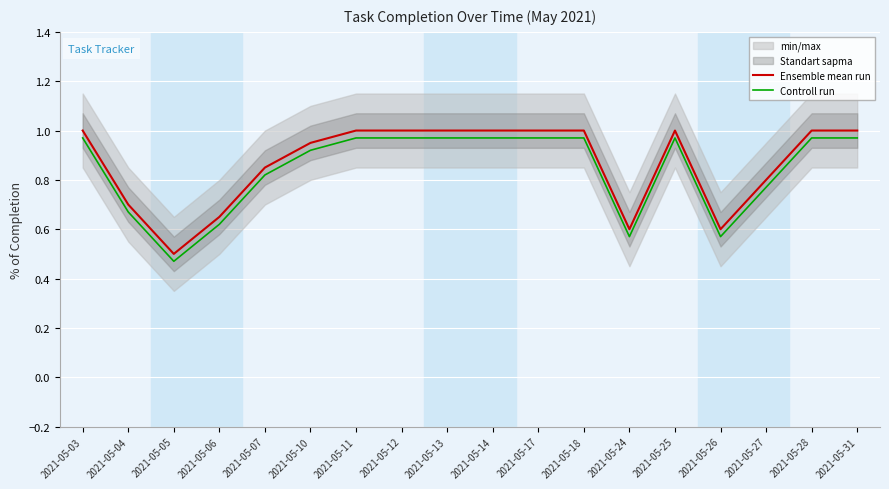

The value of Ensemble mean run at 2021-05-17 is 1.0. True or false?

True